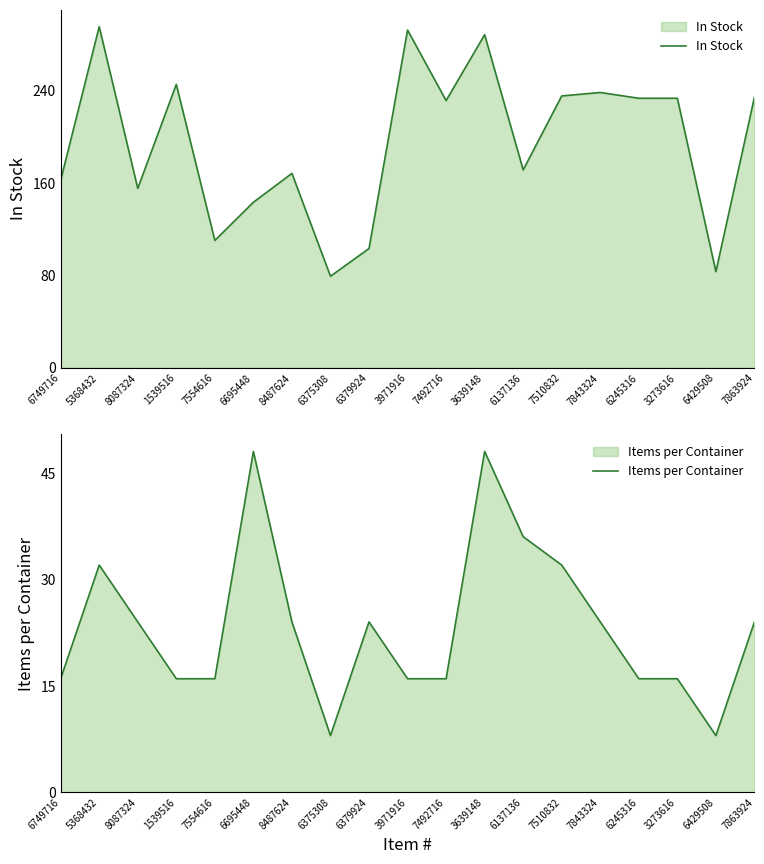

How many values in the Items per Container series exceed 24?

5